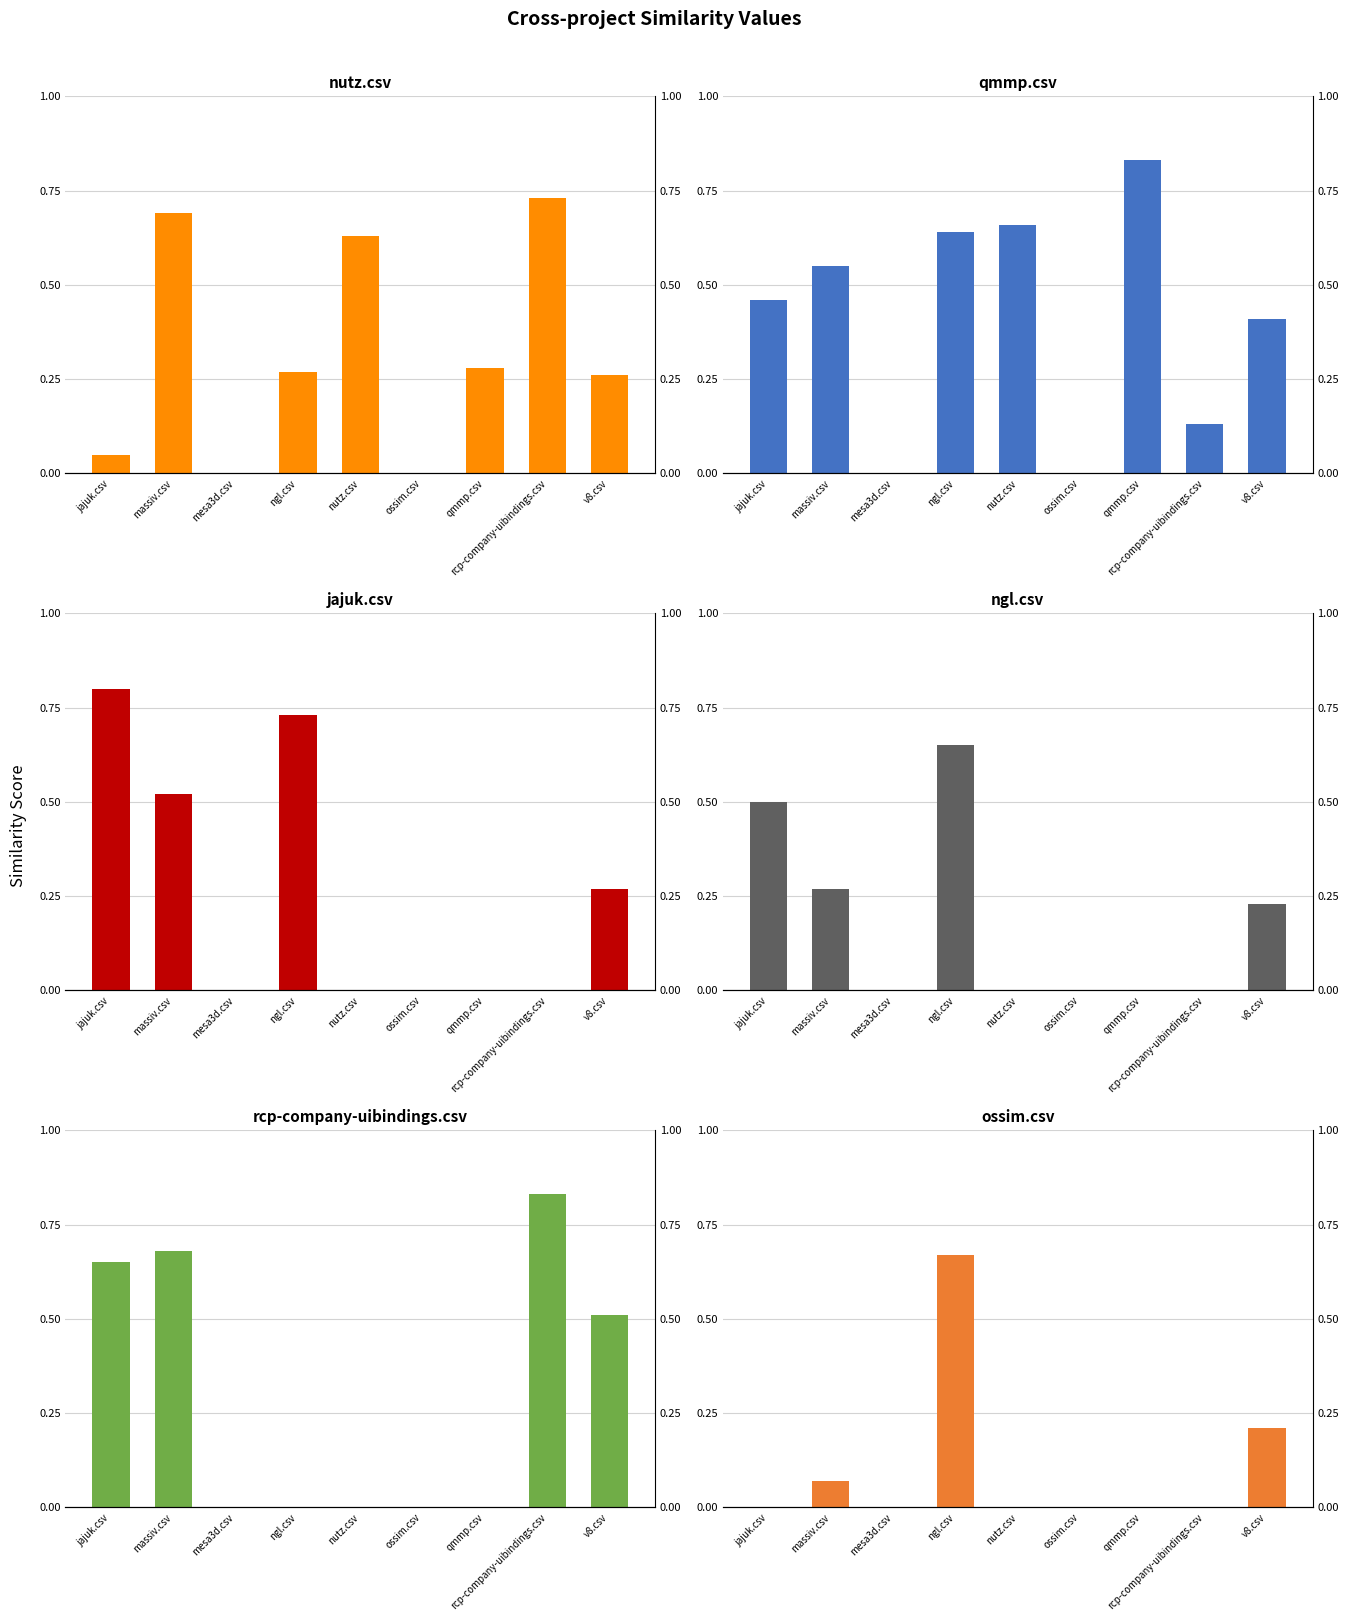

The value of ngl.csv at ossim.csv is 0.0. True or false?

True